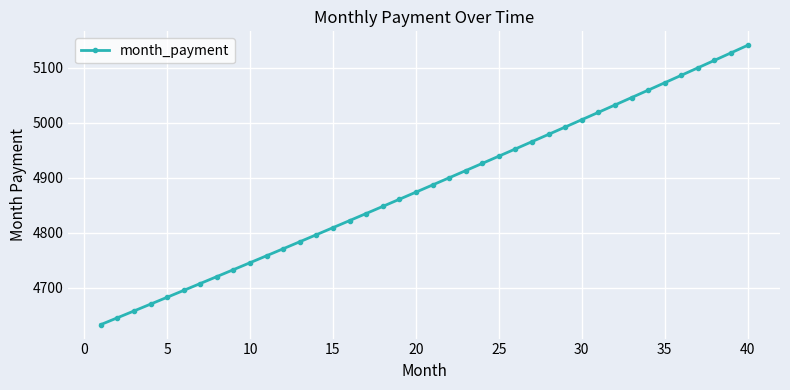

What is the greatest value displayed?

5140.4